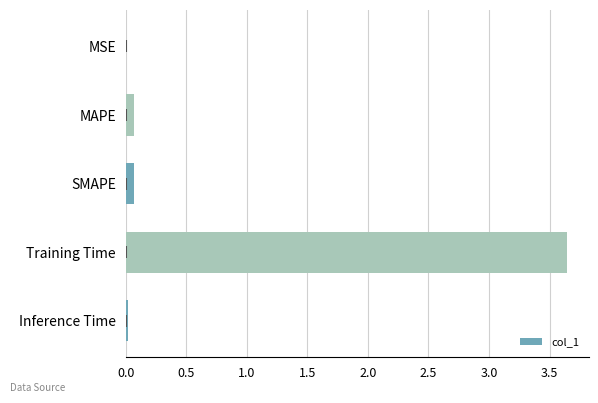

Which category has the highest value across all series?

Training Time